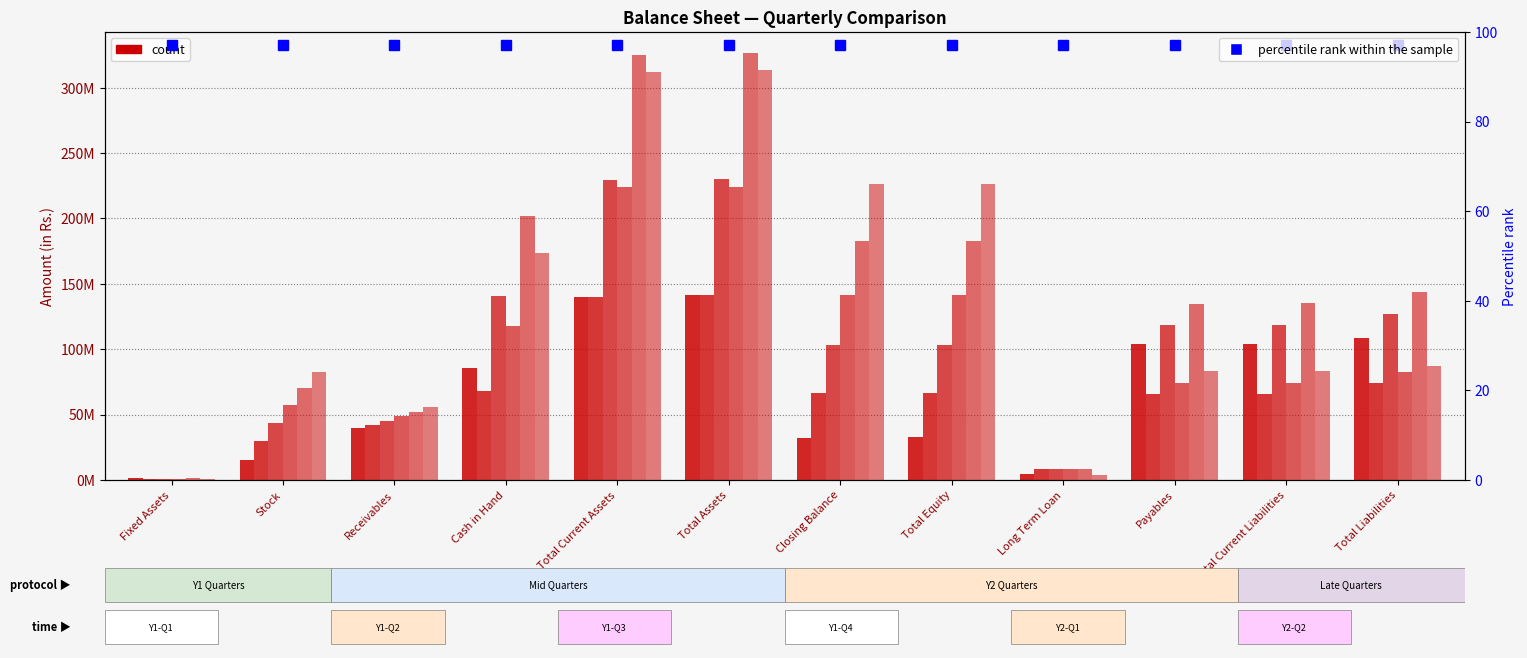

What position from the right is Payables?

3